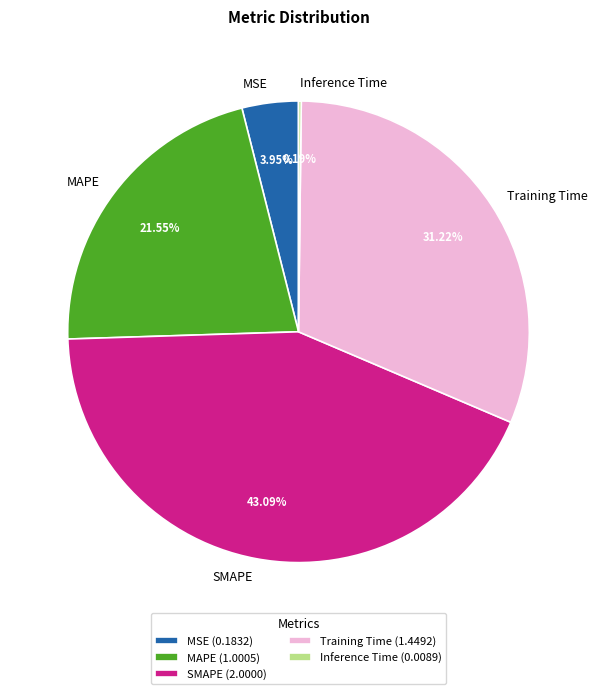

Is it true that Training Time is 31% of the pie?

True